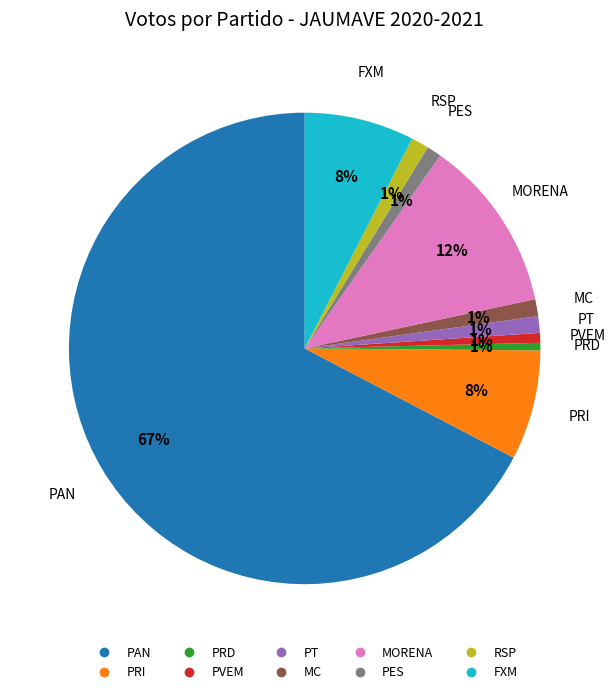

Do PT and RSP together represent more than half of the pie?

No